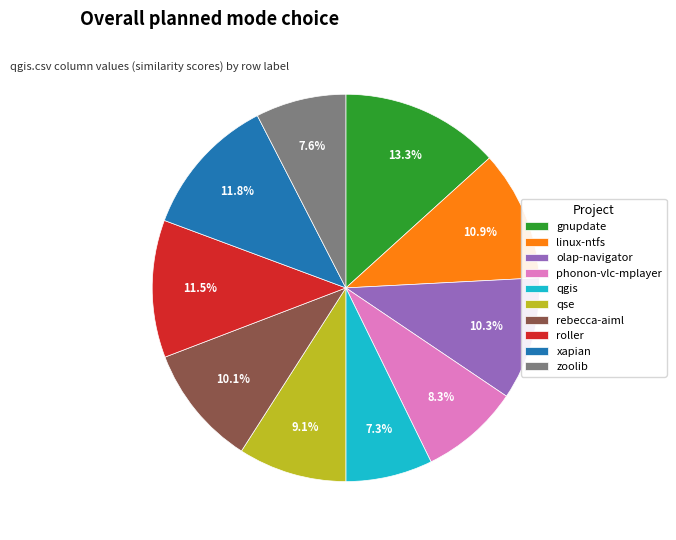

Combined, do phonon-vlc-mplayer and qse account for over 50%?

No